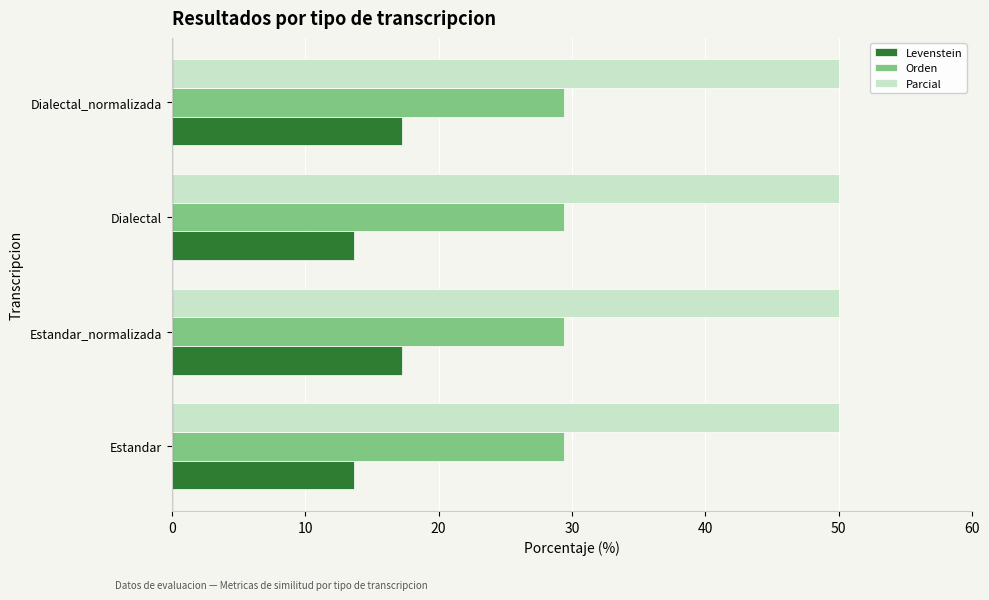

What is the difference between the highest and lowest values at Dialectal_normalizada?

32.8